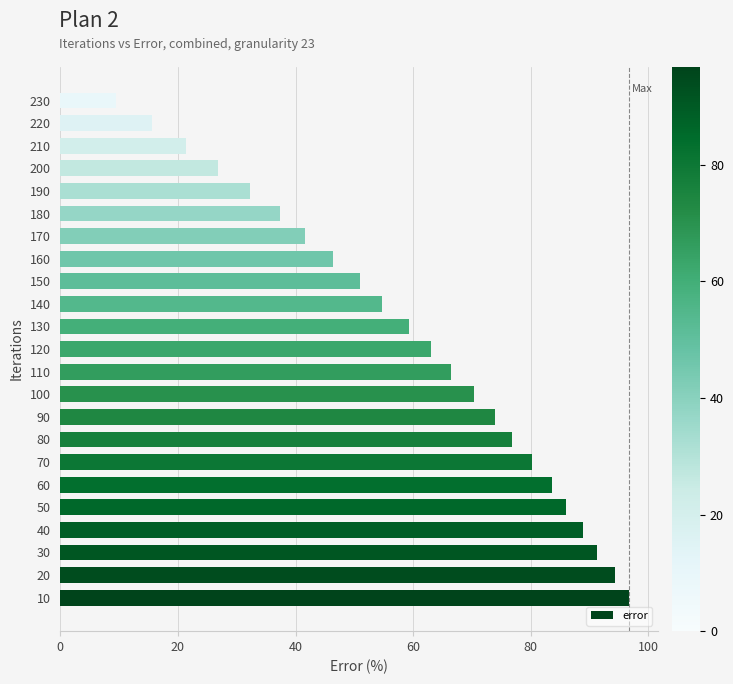

The value at 130 is 21.2. True or false?

False